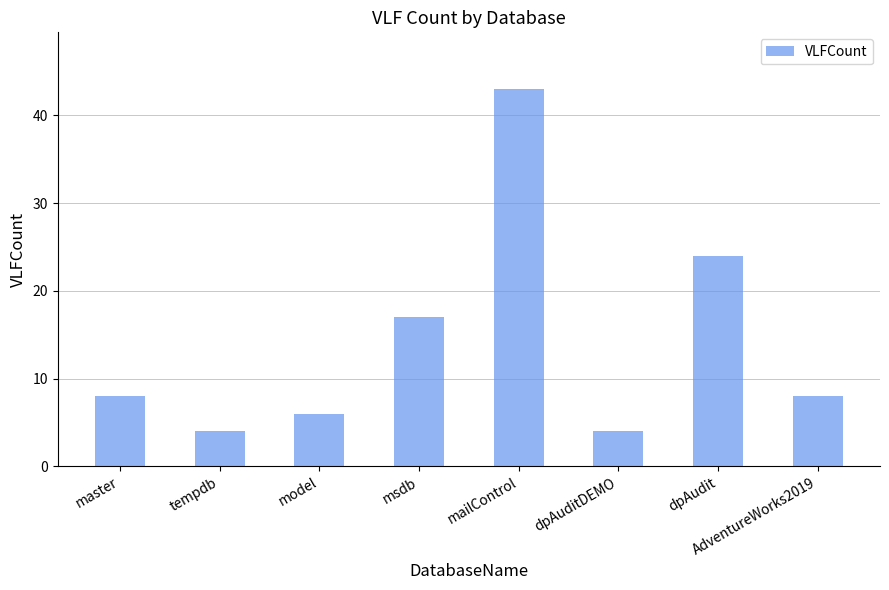

What value does the data have at model, to the nearest 10?

10